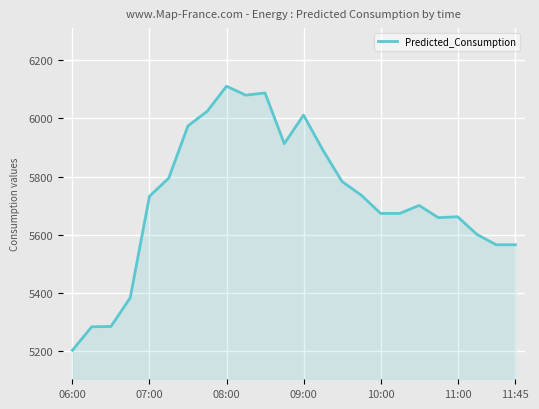

What is the difference between the maximum and minimum values?

908.4